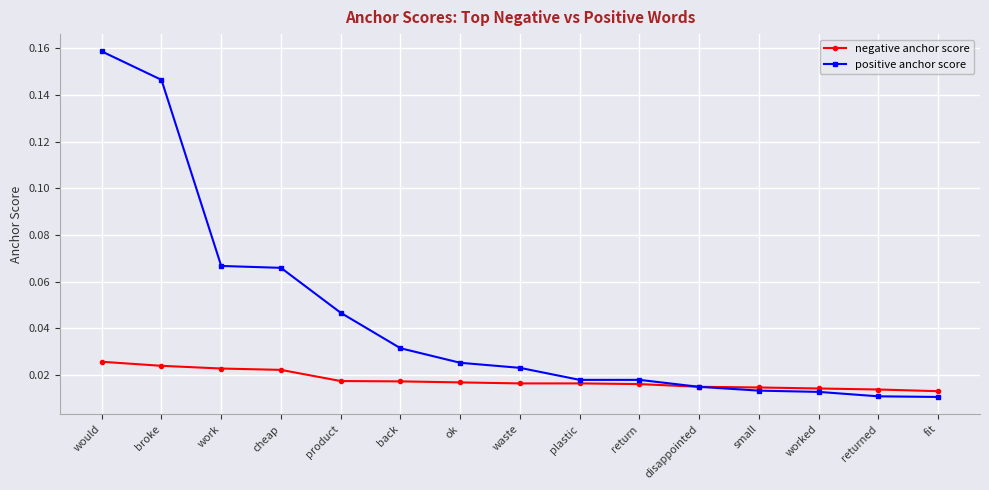

Is the value of negative anchor score at worked greater than the value of positive anchor score at cheap?

No